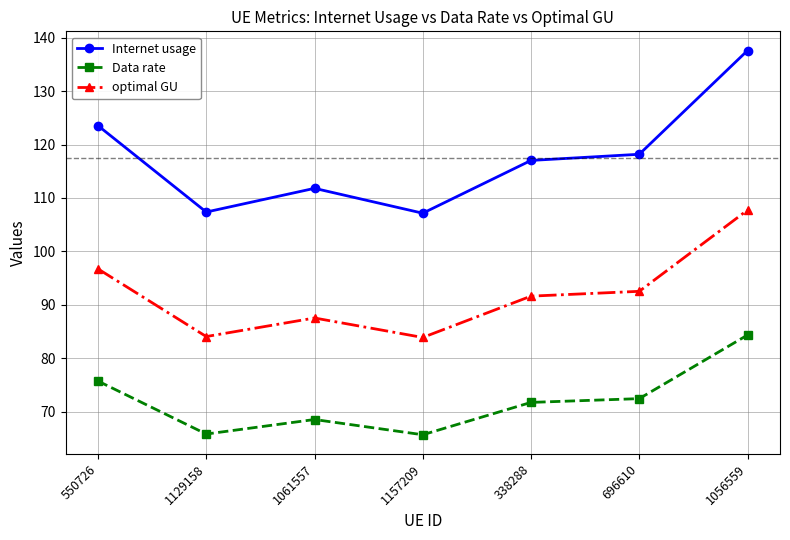

Between 338288 and 696610, which series saw the biggest shift?

Internet usage